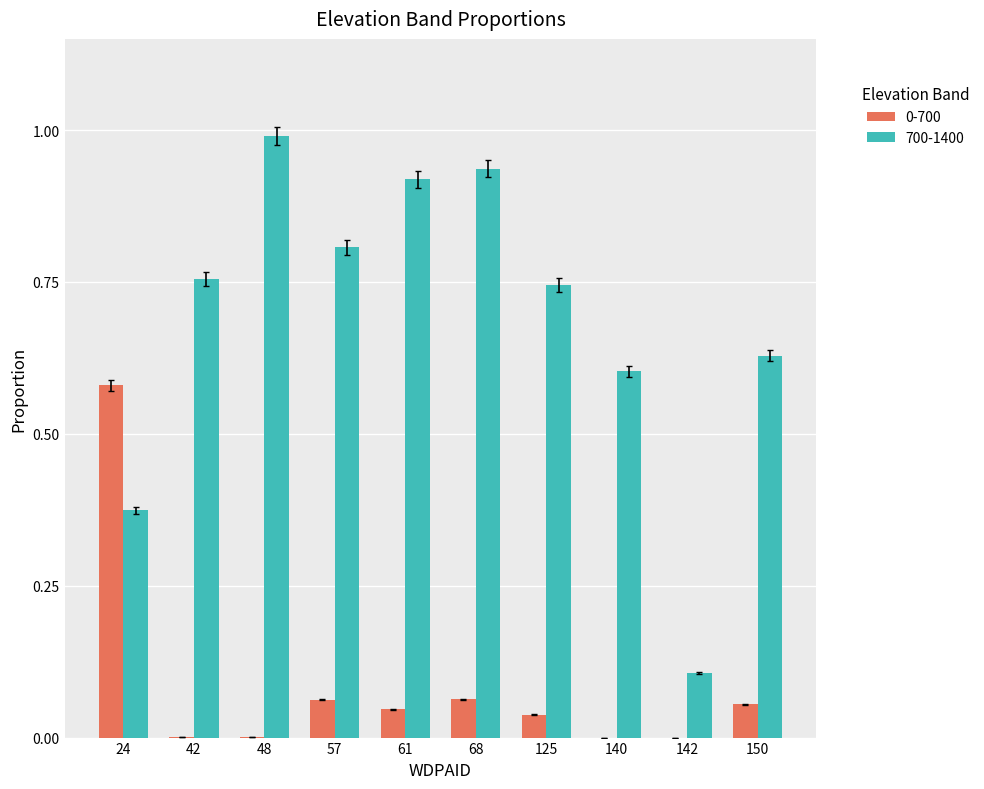

Which series changed the most between 140 and 142?

700-1400